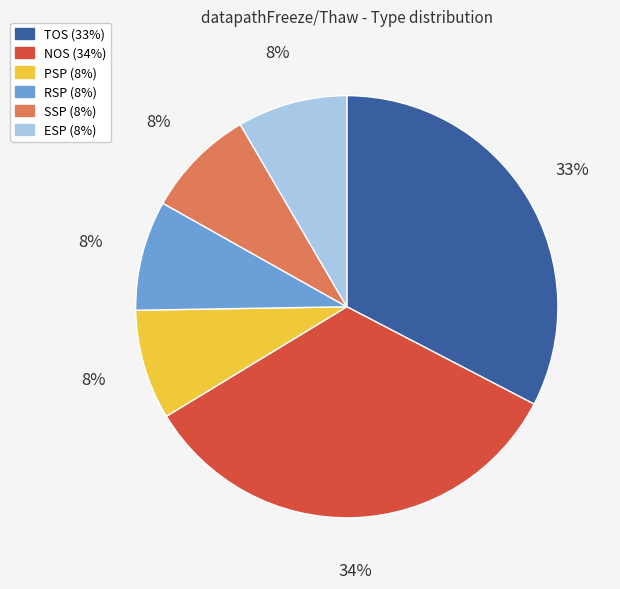

Does NOS represent more than half of the total?

No